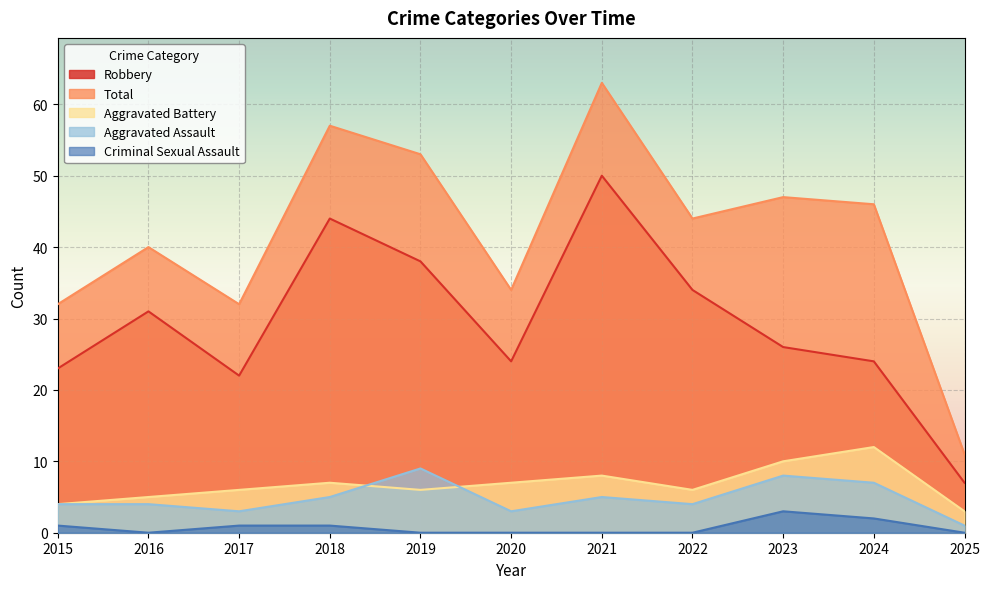

Reading right to left, transcribe all the data shown in this chart.

Aggravated Assault: 1	7	8	4	5	3	9	5	3	4	4
Aggravated Battery: 3	12	10	6	8	7	6	7	6	5	4
Criminal Sexual Assault: 0	2	3	0	0	0	0	1	1	0	1
Robbery: 7	24	26	34	50	24	38	44	22	31	23
Total: 11	46	47	44	63	34	53	57	32	40	32